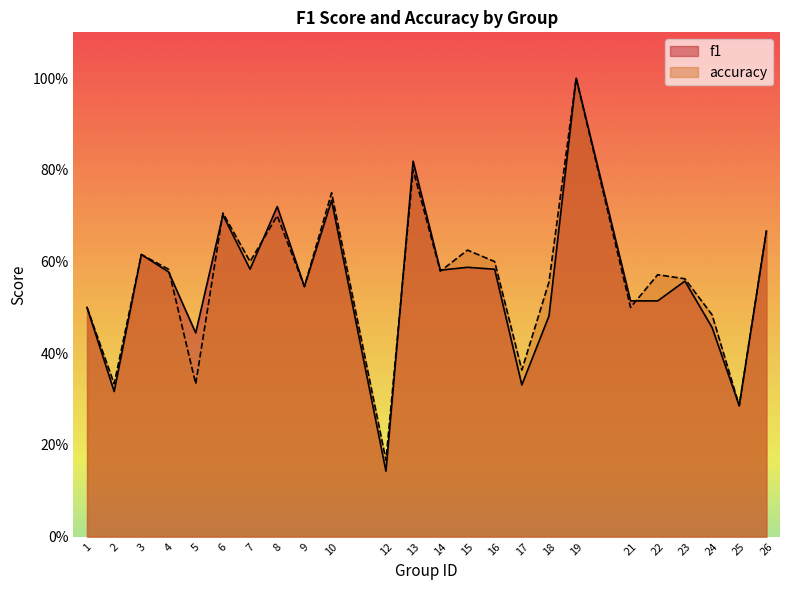

The value of f1 at 26 is 0.2. True or false?

False